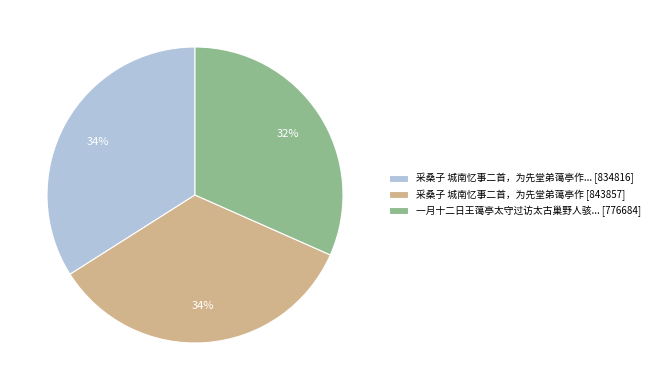

Approximately how many times larger is the value at 采桑子 城南忆事二首，为先堂弟蔼亭作... [834816] compared to 采桑子 城南忆事二首，为先堂弟蔼亭作 [843857]?

1.0